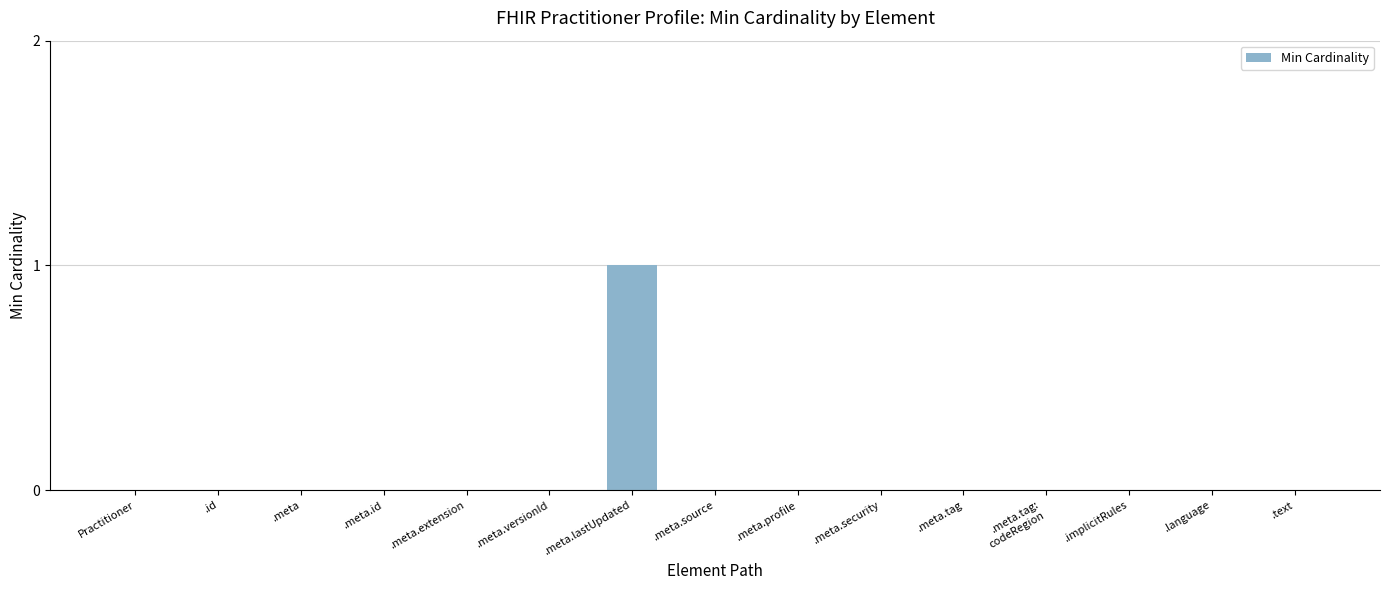

At which category does the chart reach its peak across all series?

.meta.lastUpdated